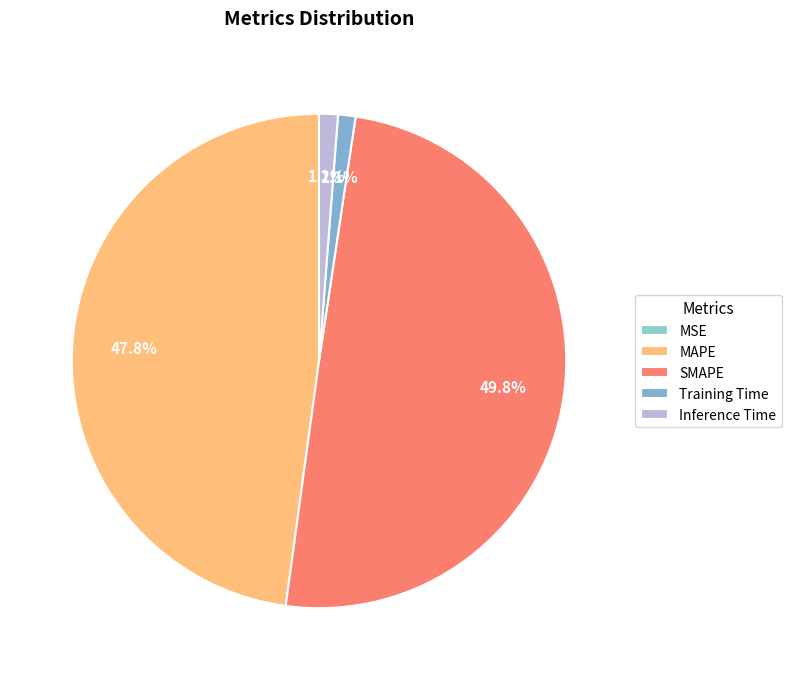

Is it true that Training Time is 1% of the pie?

True